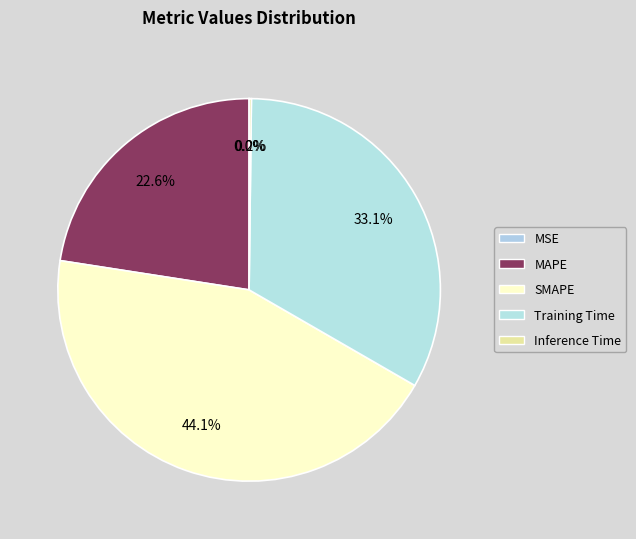

Which has a higher value, Training Time or SMAPE?

SMAPE